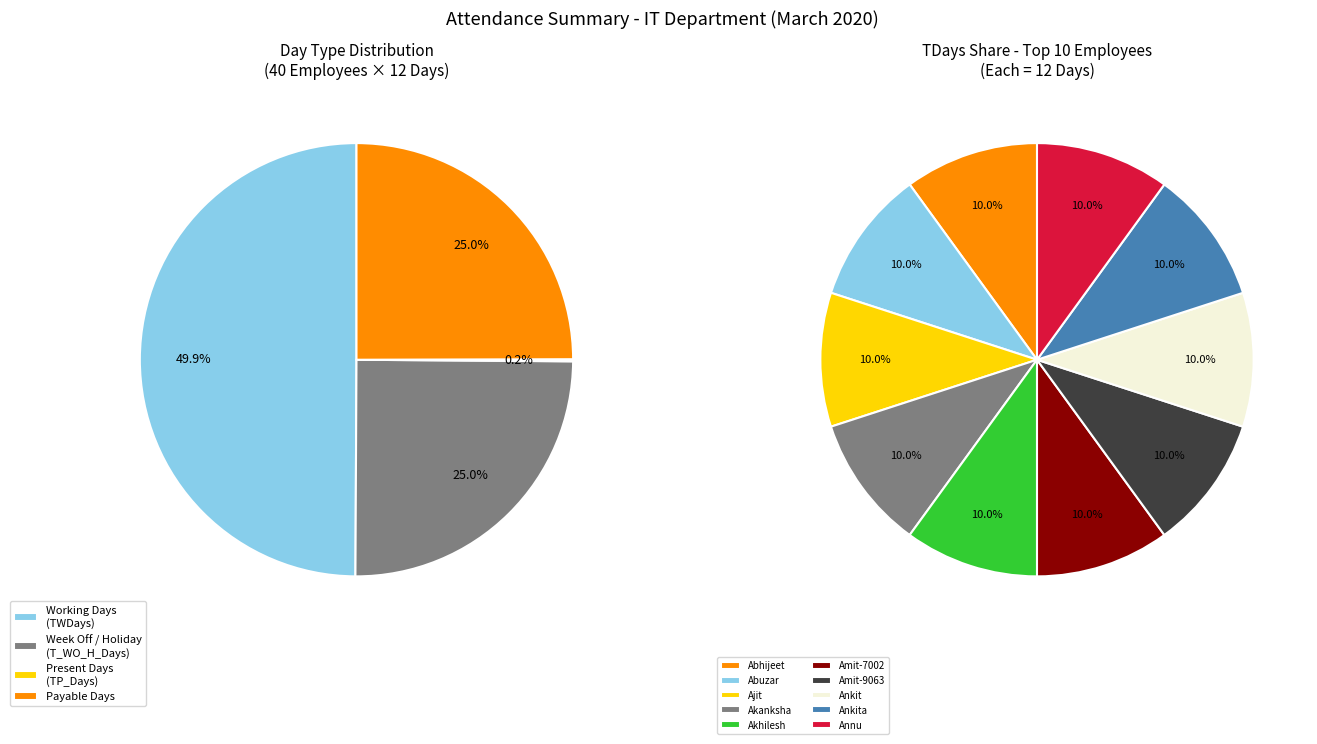

Does any single category account for the majority?

No